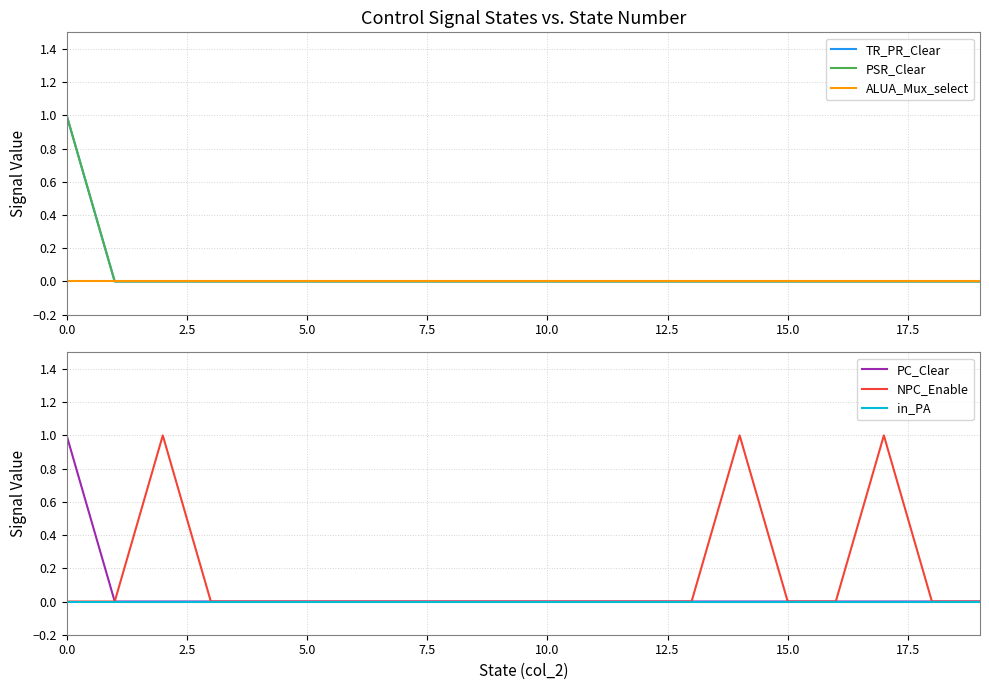

The value of NPC_Enable at 10 is 0. True or false?

True